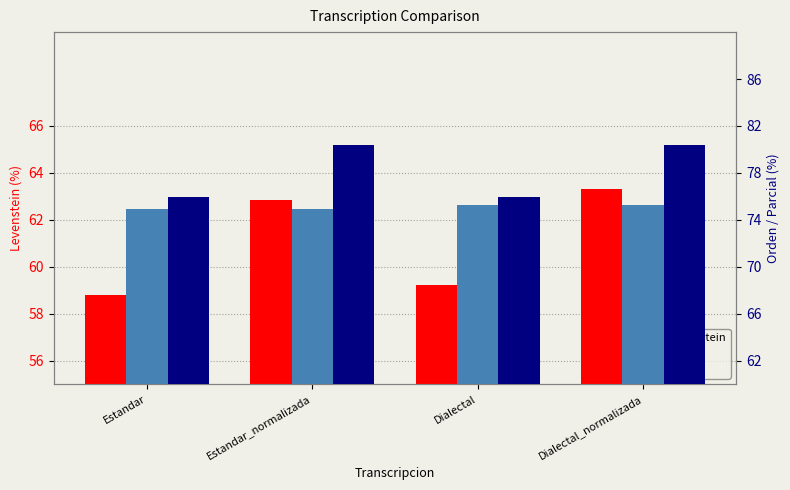

What is the total value across all series at Estandar_normalizada?

218.2